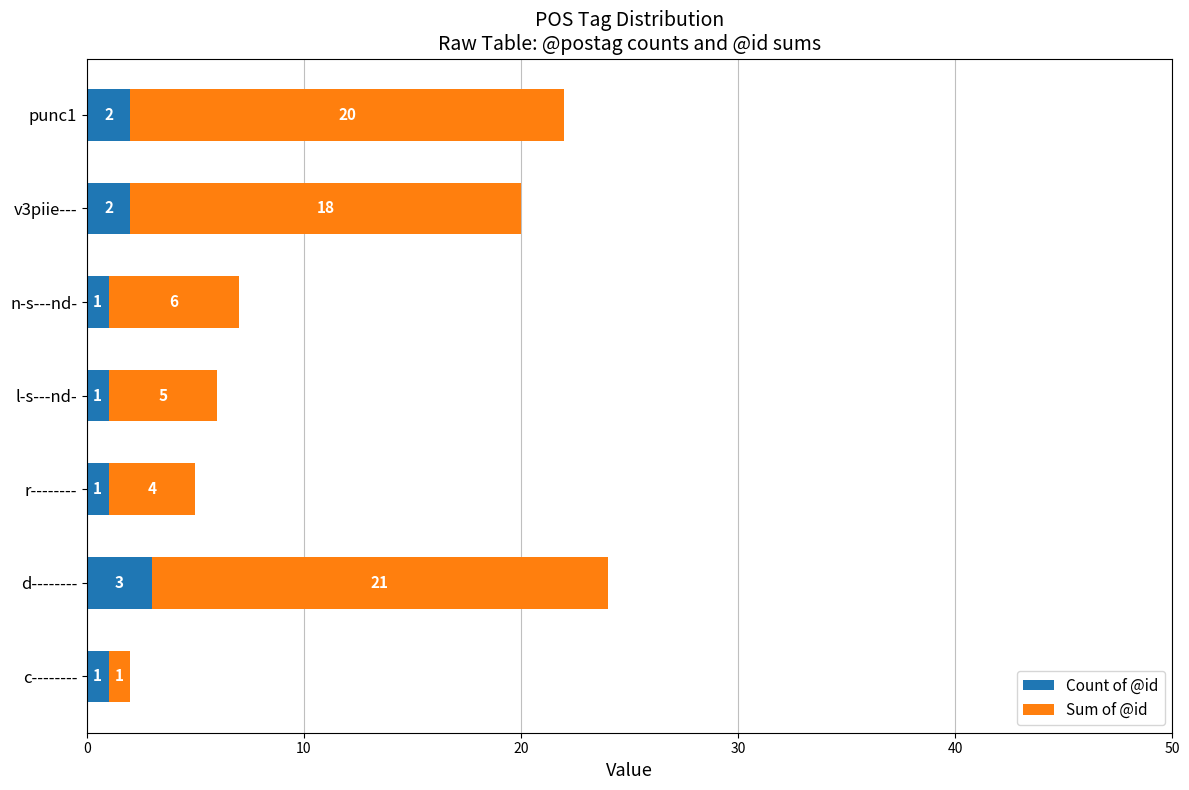

What value does the Count of @id series have at d--------?

3